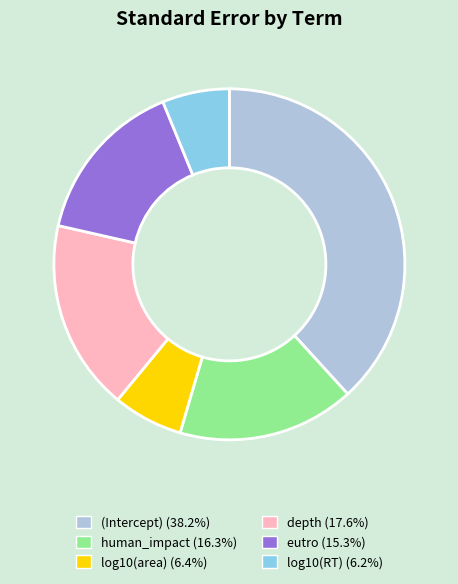

True or false: log10(RT) accounts for 1% of the total.

False